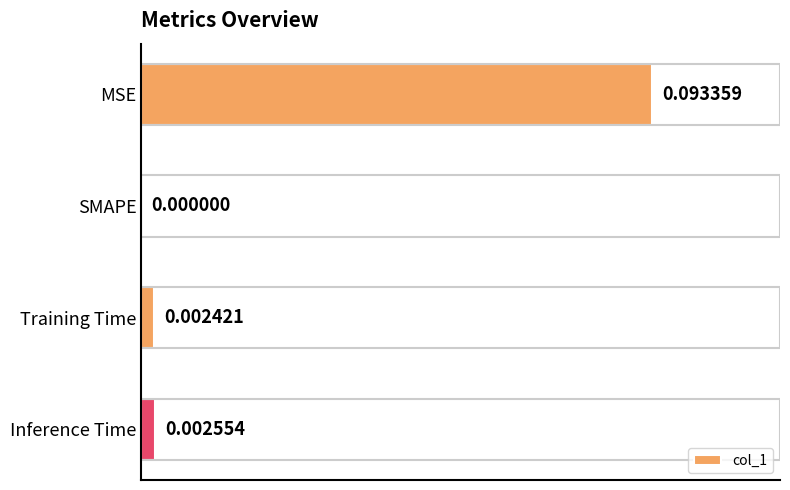

At which category does the chart reach its peak across all series?

MSE